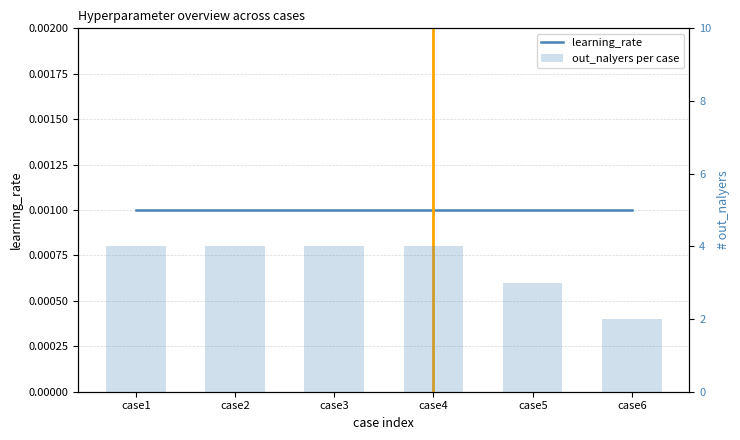

What is the difference between the out_nalyers per case values at case1 and case6?

2.0